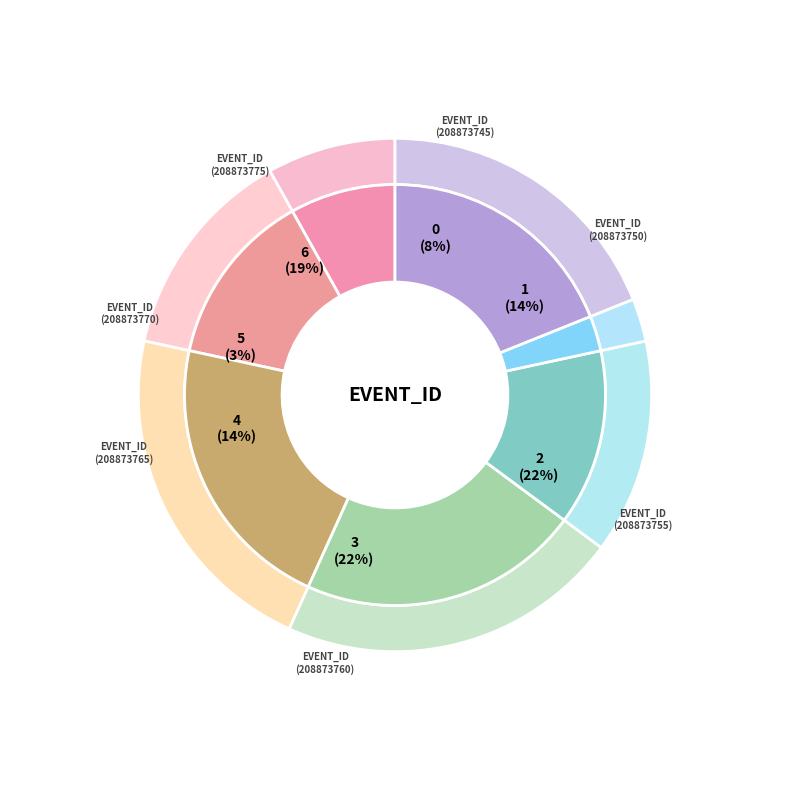

To the nearest percent, what percentage of the pie is 208873750?

14%